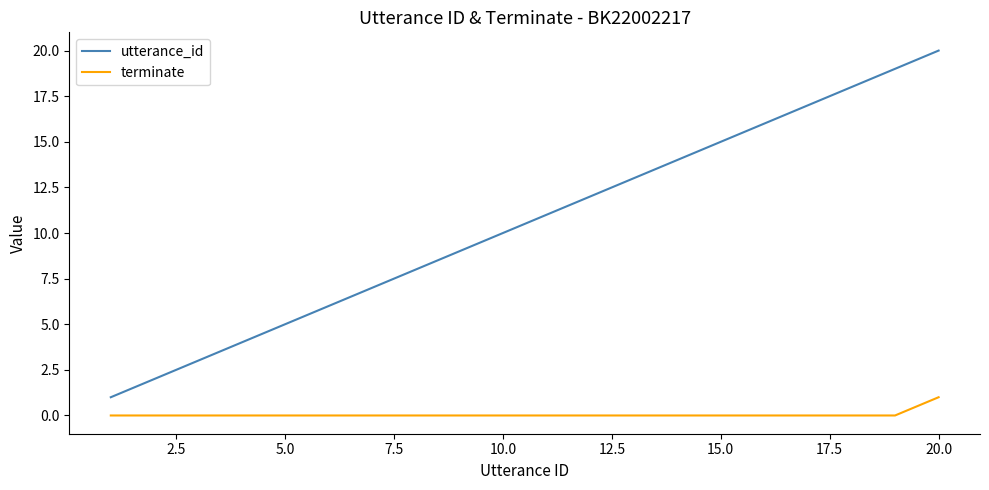

Which series has the largest range (max minus min)?

utterance_id